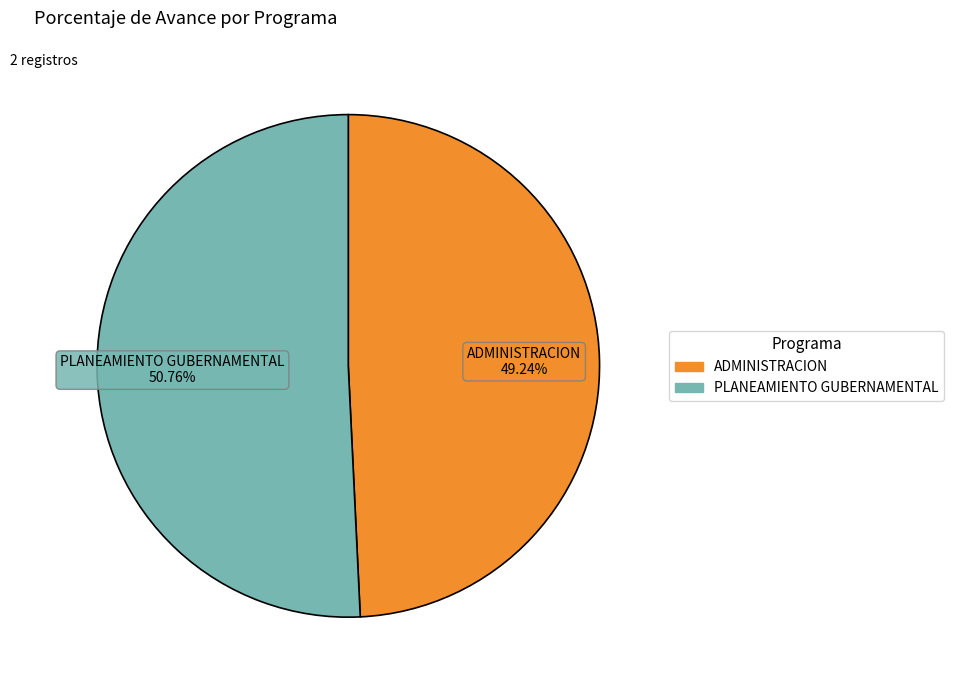

Is there any slice that represents more than half of the pie?

Yes